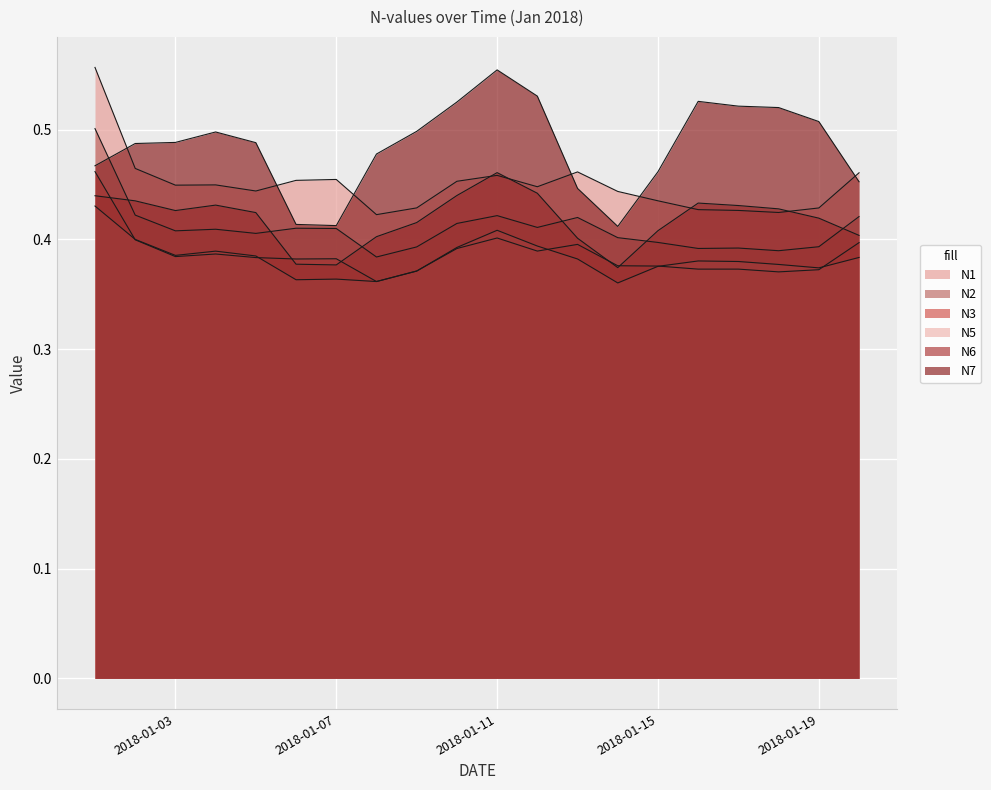

What value does the N3 series have at 2018-01-09?

0.4